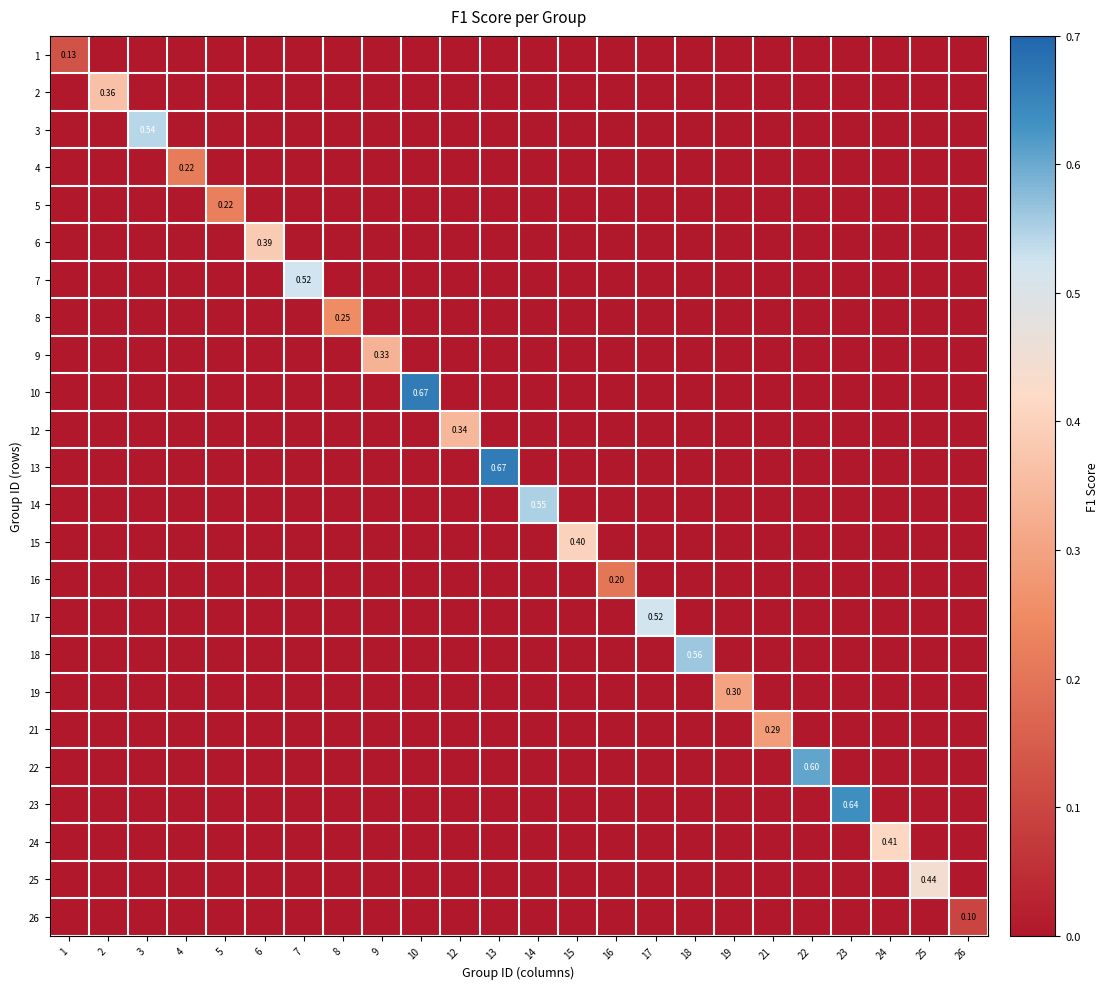

Which series changed the most between 2 and 3?

3